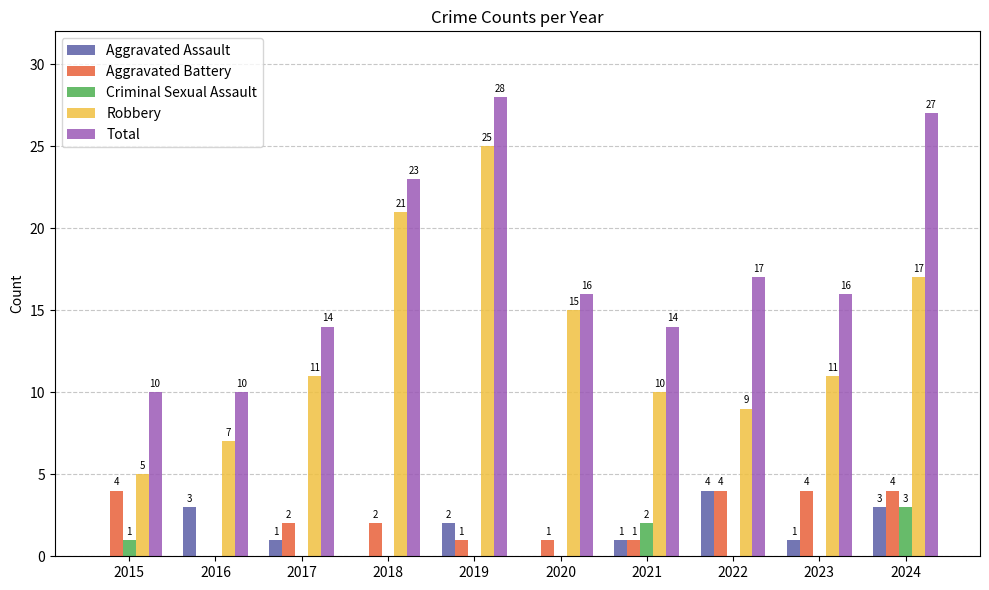

How many series are shown in this chart?

5